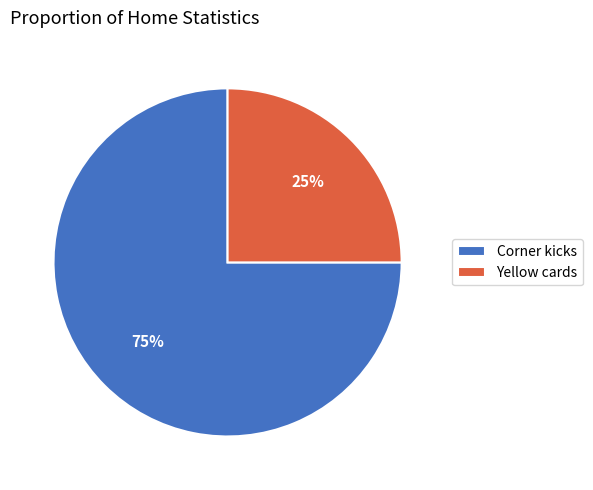

True or false: Corner kicks accounts for 65% of the total.

False